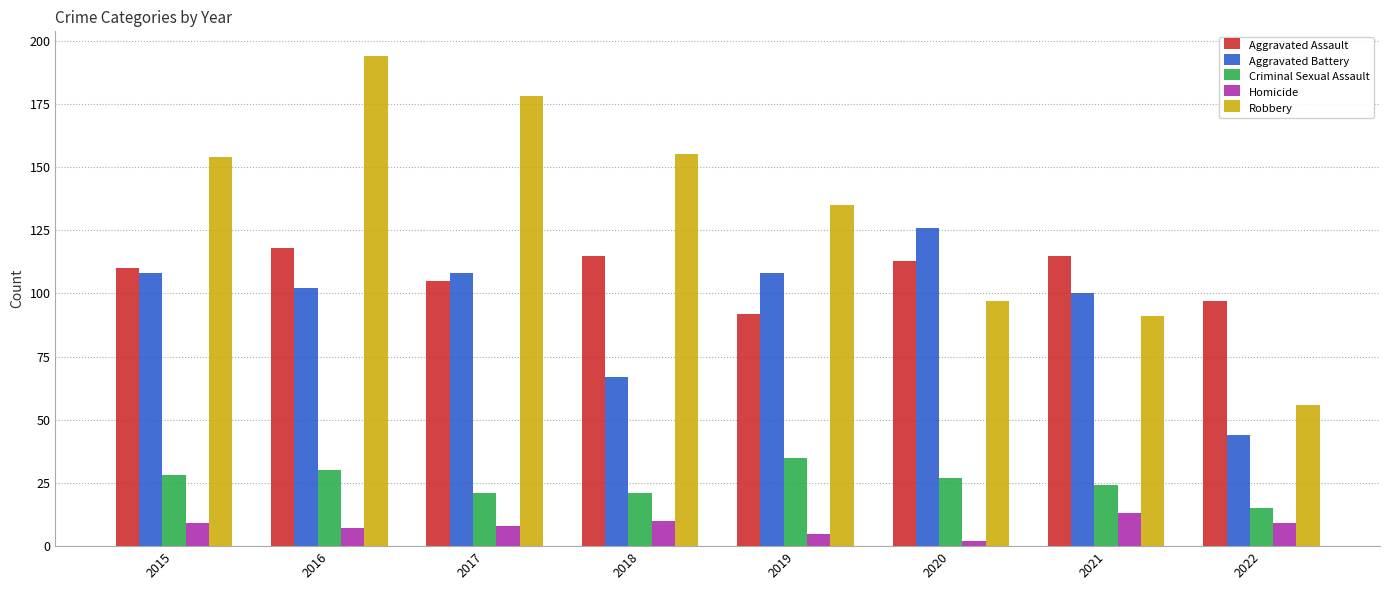

How many bars are there in total?

40